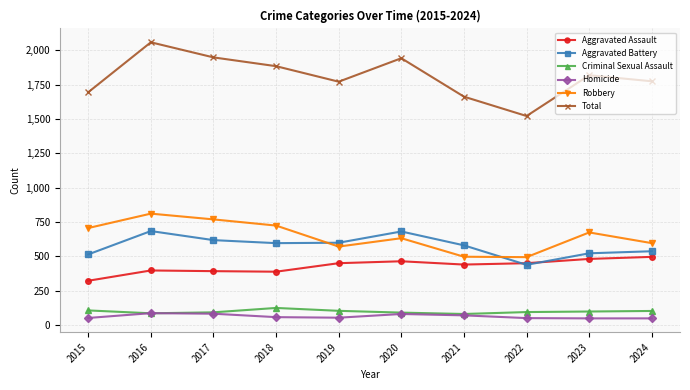

True or false: Total and Robbery intersect in this chart.

False